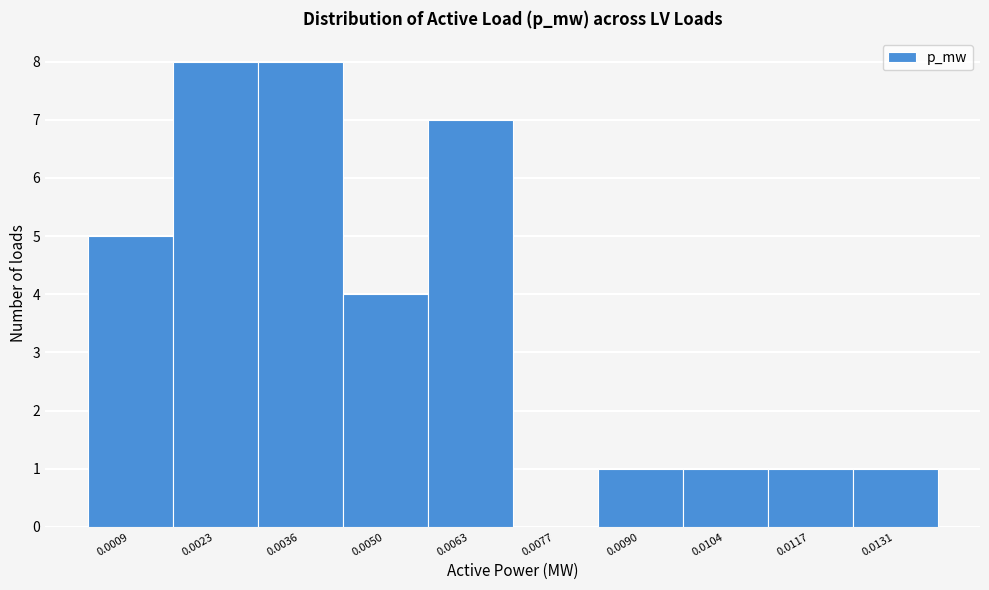

Reading left to right, extract all data points from this chart.

0.0009=5	0.0023=8	0.0036=8	0.0050=4	0.0063=7	0.0077=0	0.0090=1	0.0104=1	0.0117=1	0.0131=1